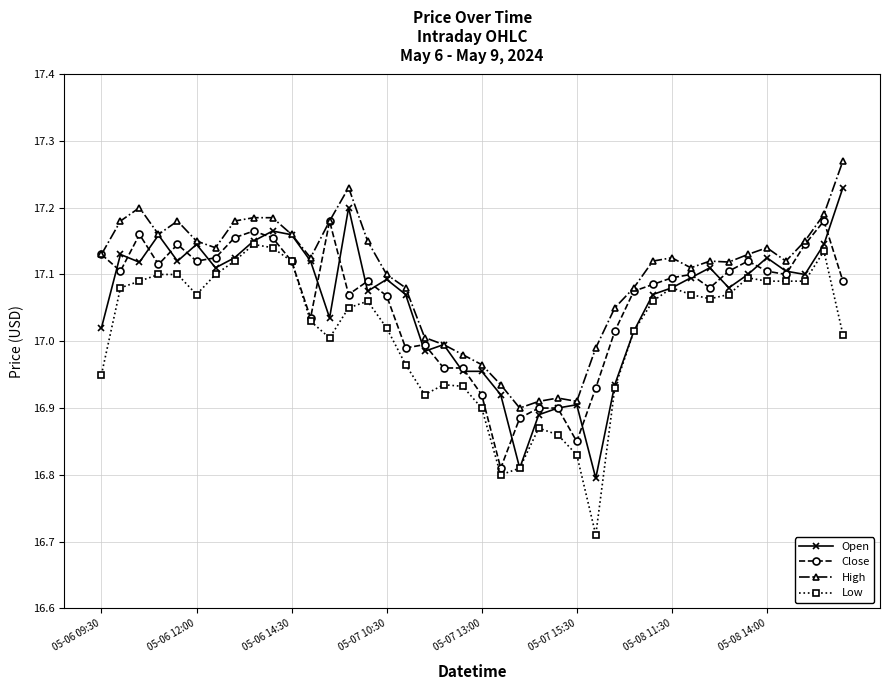

Which series has the largest total across all categories?

High